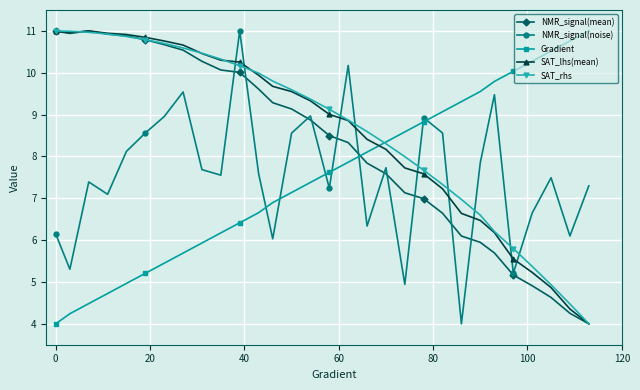

In NMR_signal(noise), how many points are lower than both neighbors (excluding endpoints)?

10